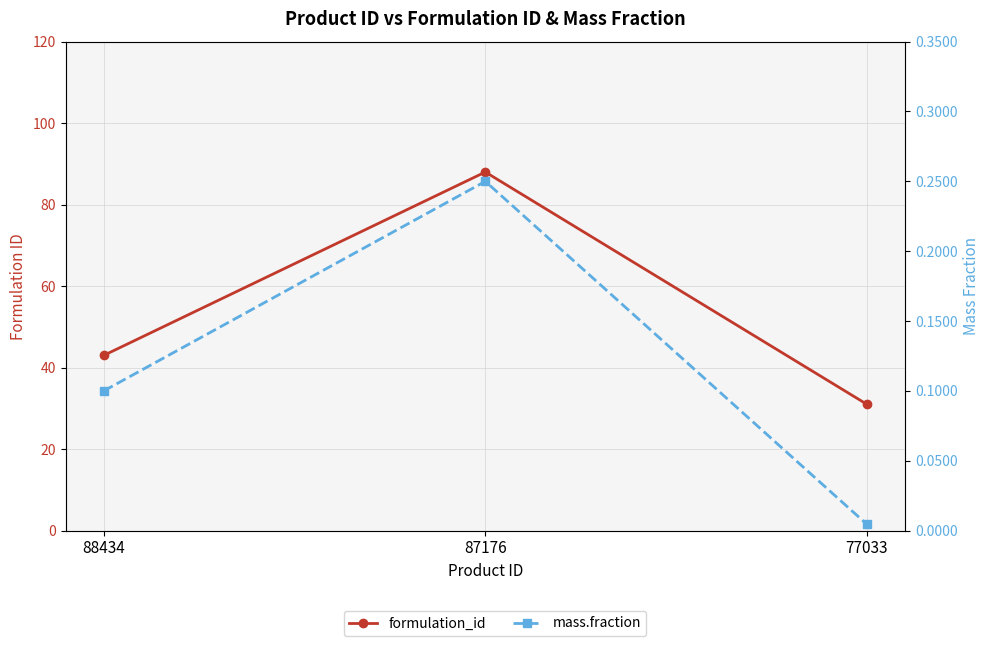

Rank the series at 77033 from highest to lowest value.

formulation_id, mass.fraction